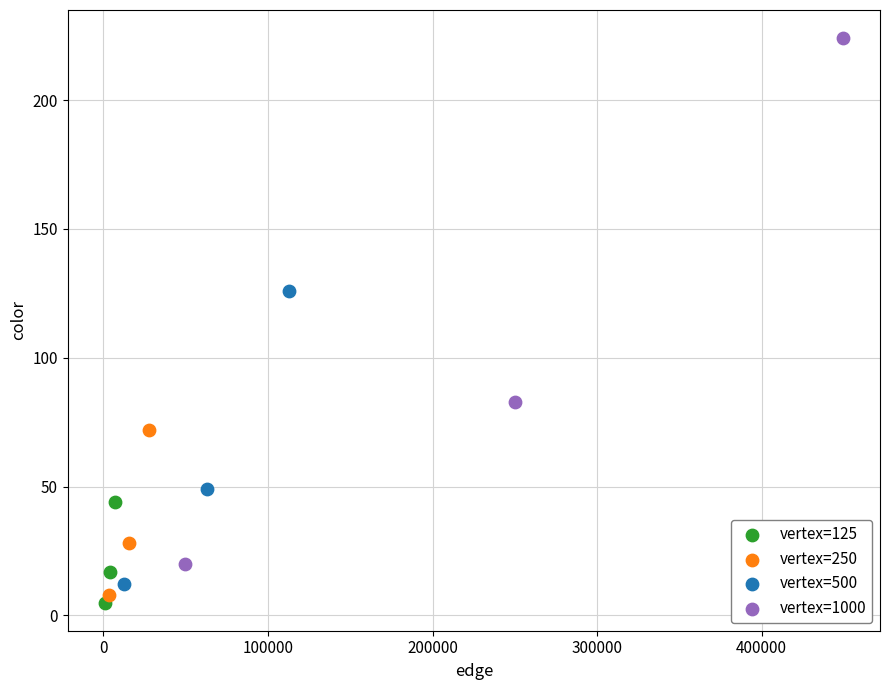

Which series has the widest spread of Y values?

vertex=1000